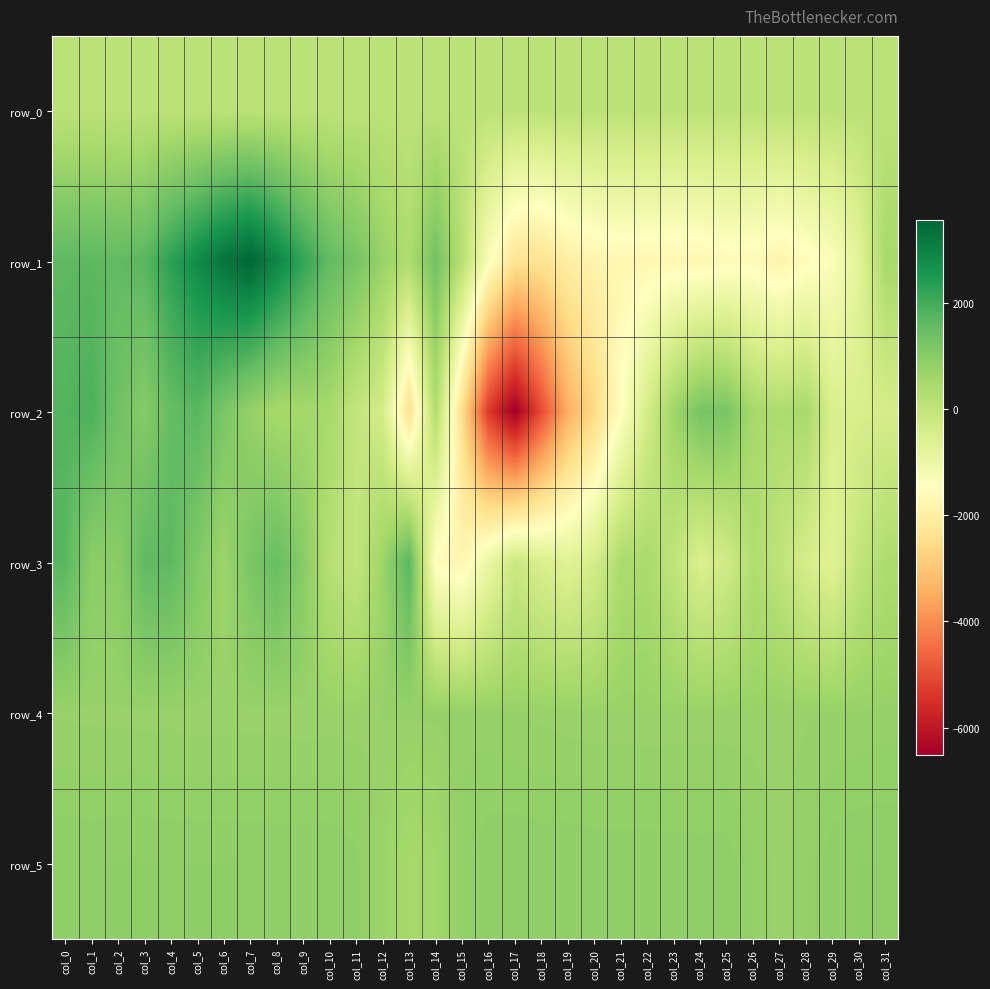

What is the maximum value for row_5?

887.0